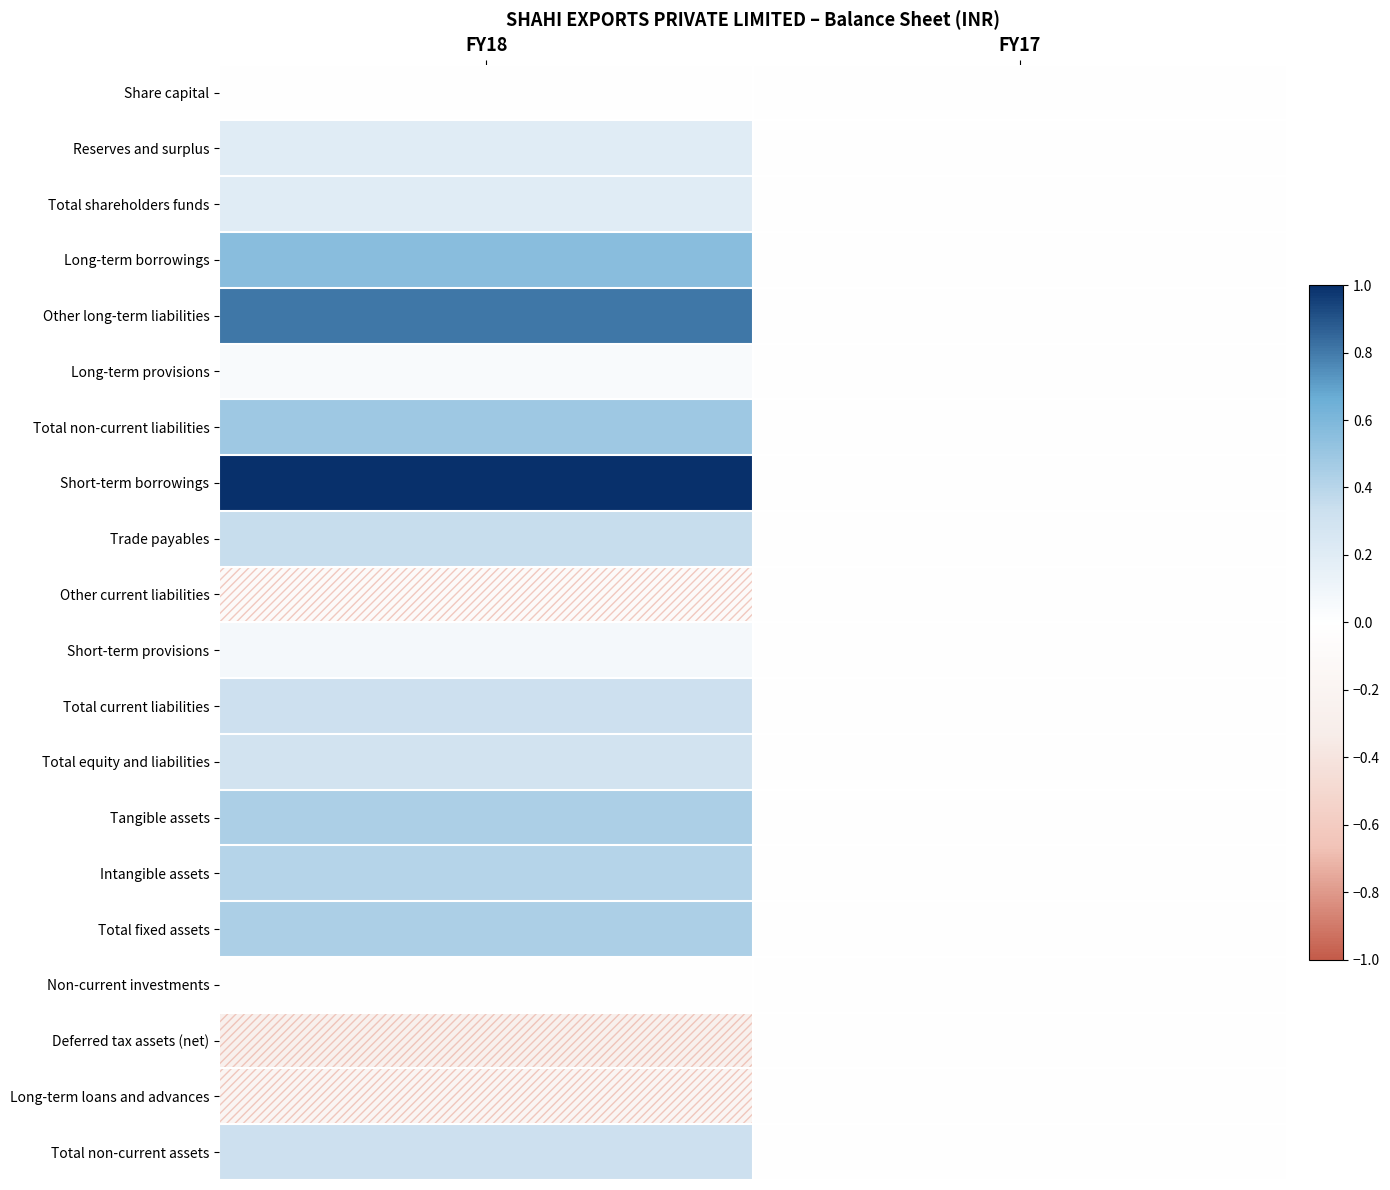

What is the smallest value displayed?

-0.3